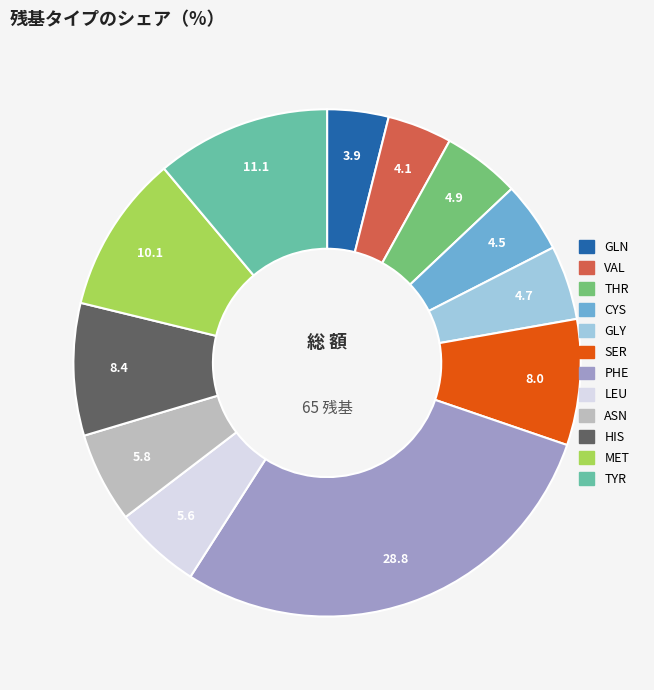

Does CYS account for over 50% of the chart?

No